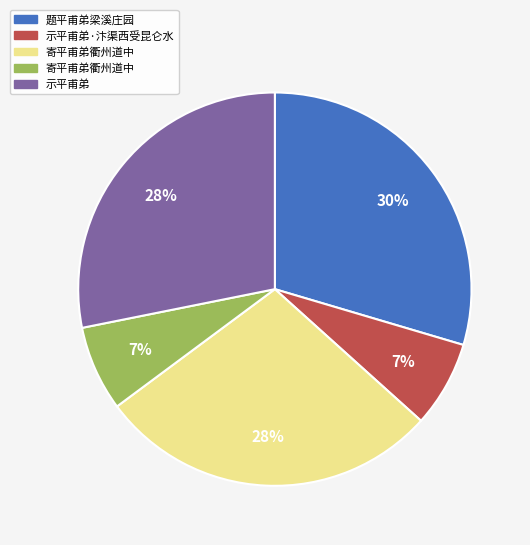

Is there a majority slice in this chart?

No